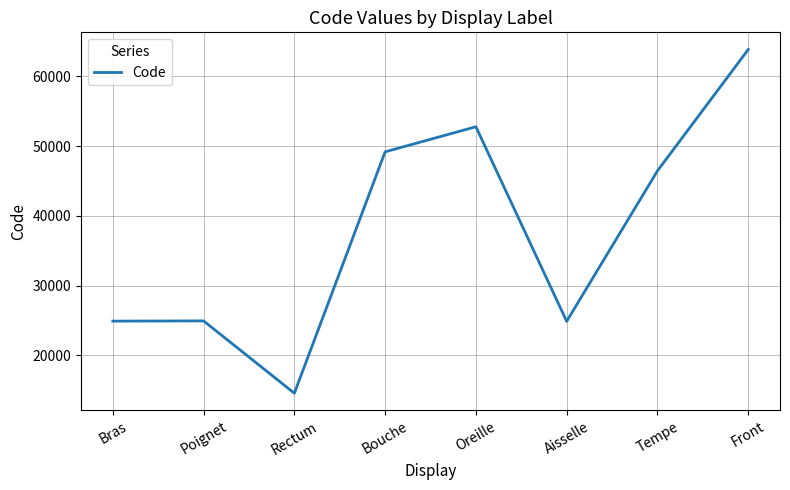

What is the sum of the values at Bras and Front?

88754